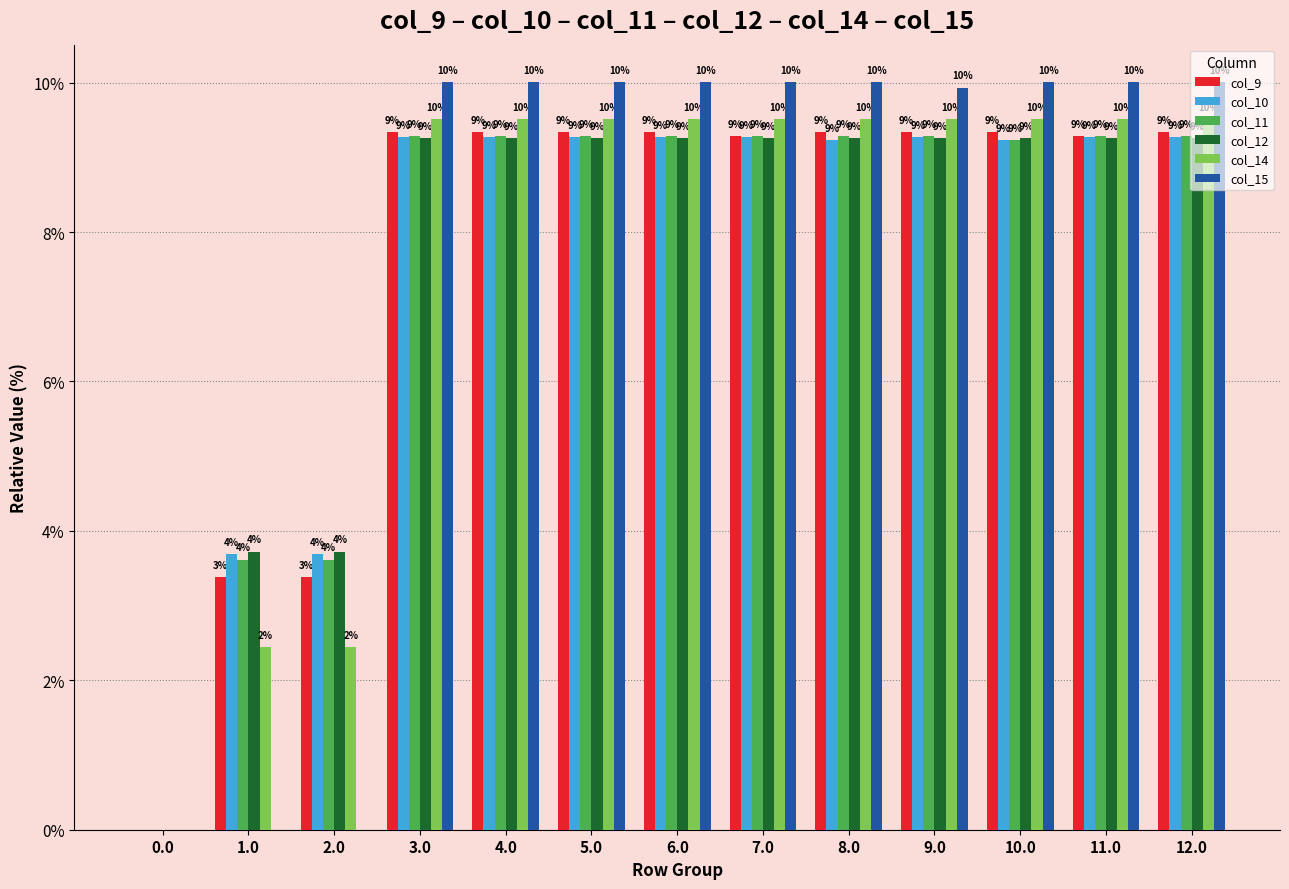

Does the chart contain stacked bars?

No